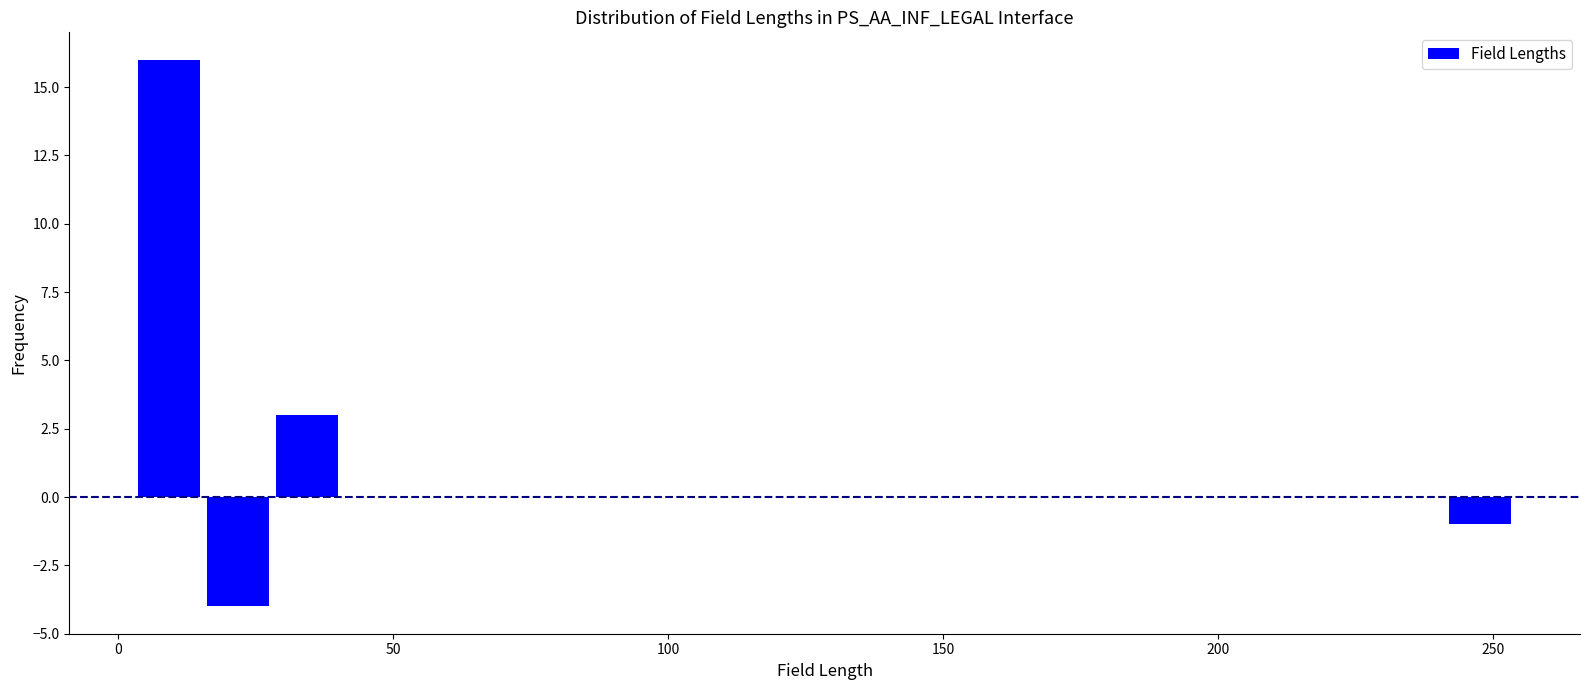

Around what value on the x-axis is the tallest bar? Give the approximate position of its centre, as read against the axis.

10